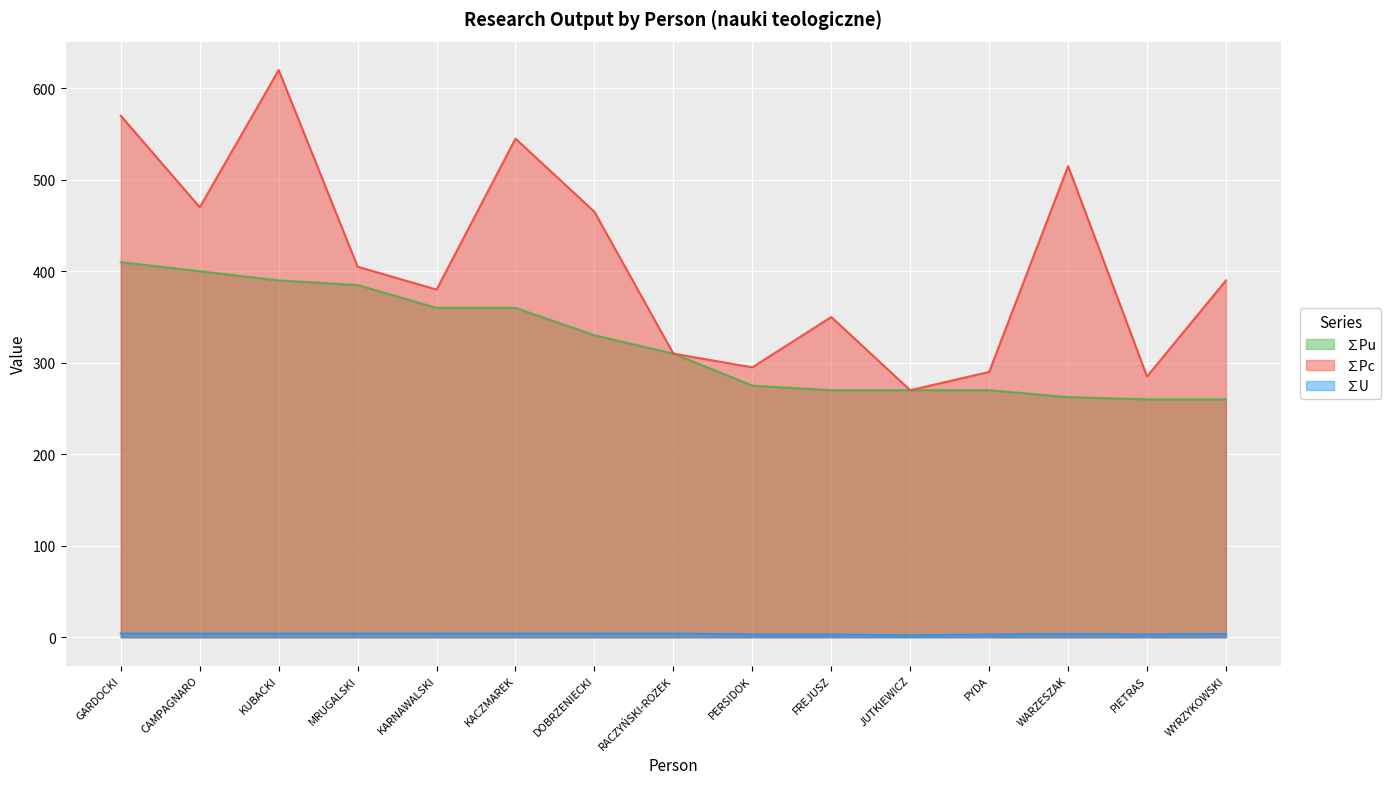

Where is ∑Pu nearest to the value 335?

DOBRZENIECKI